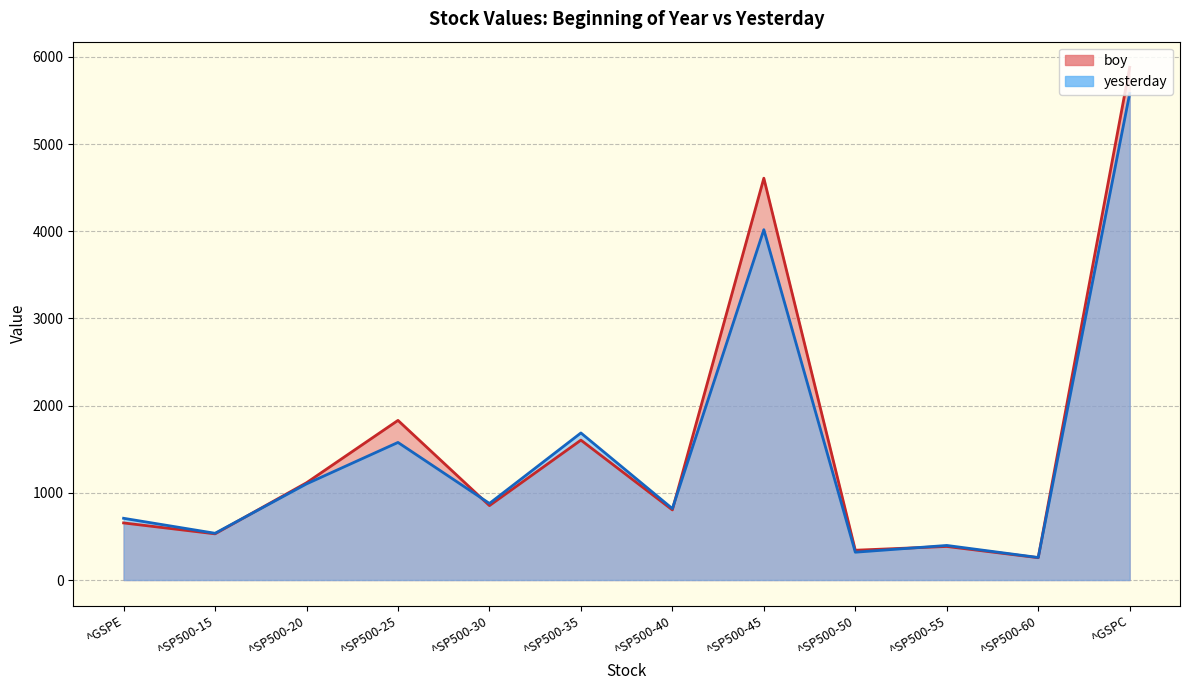

At which category does the chart reach its peak across all series?

^GSPC